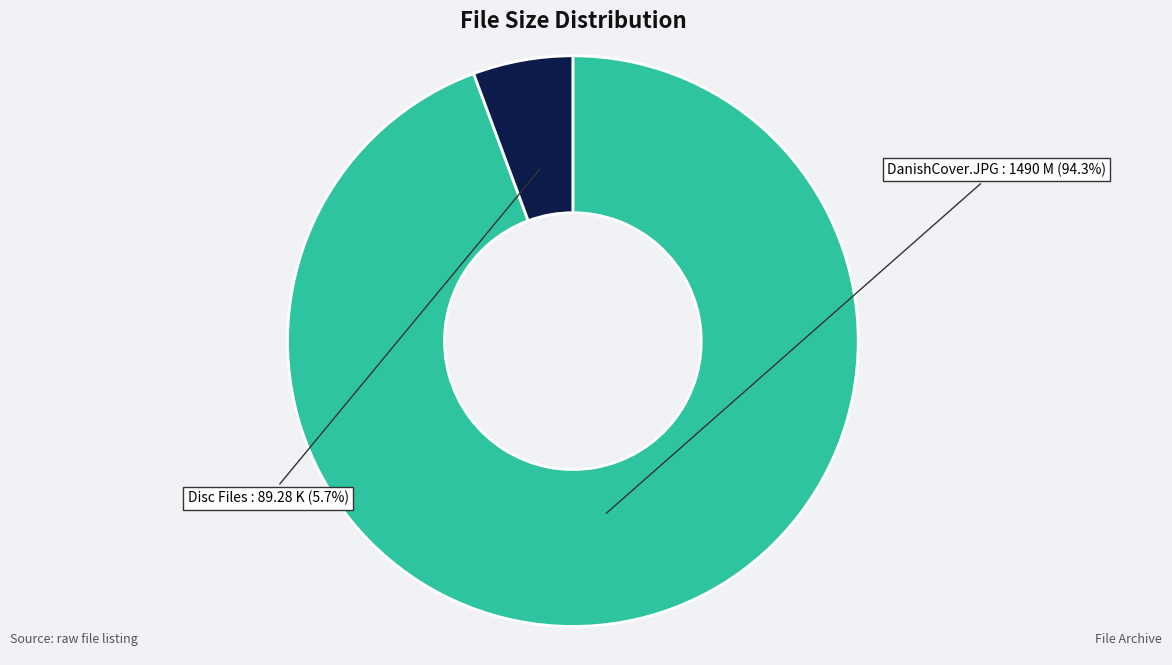

Is there any slice that represents more than half of the pie?

Yes